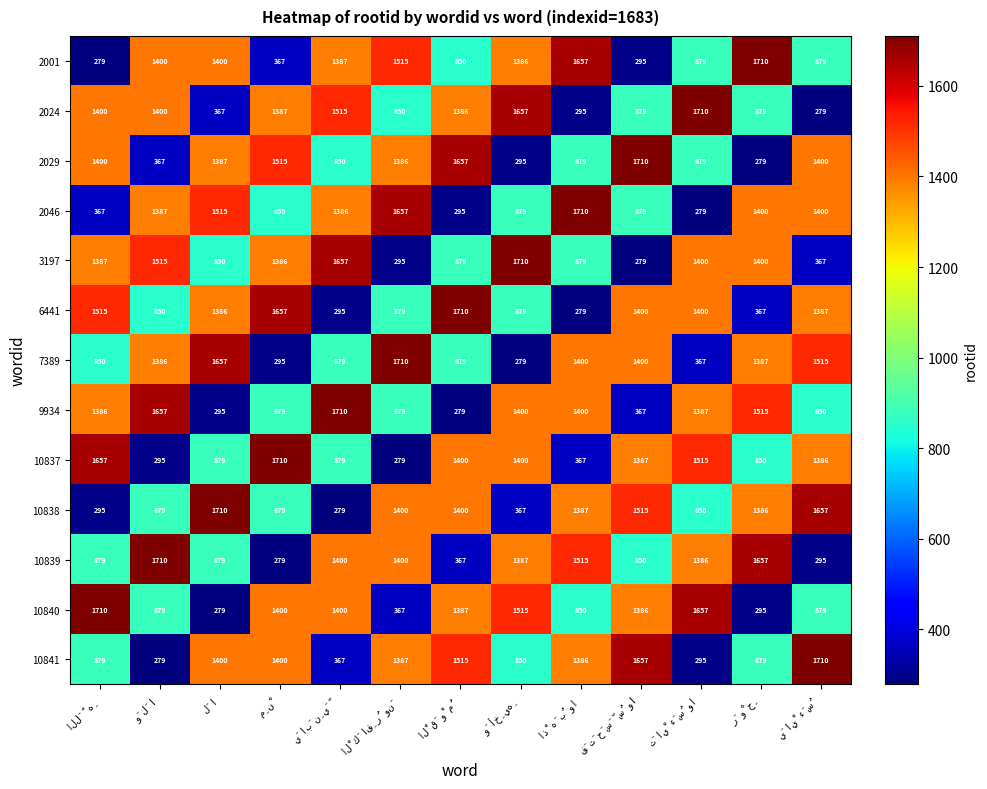

At how many categories does at least one series exceed 673?

13